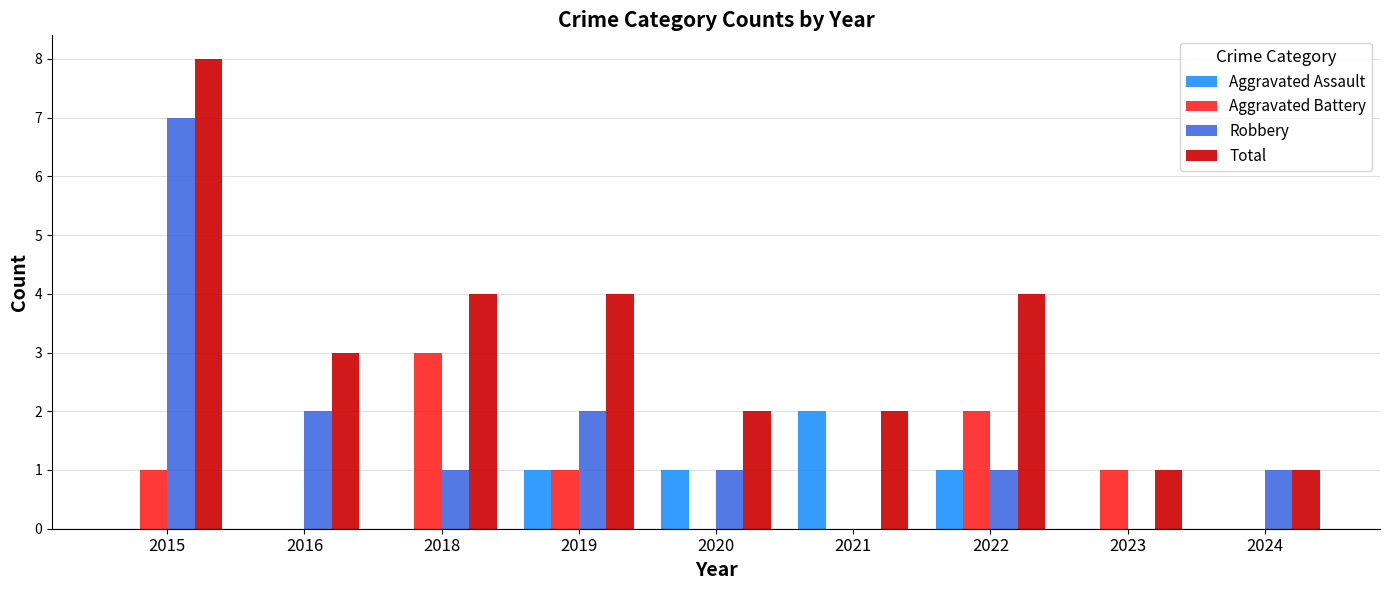

What is the greatest value displayed?

8